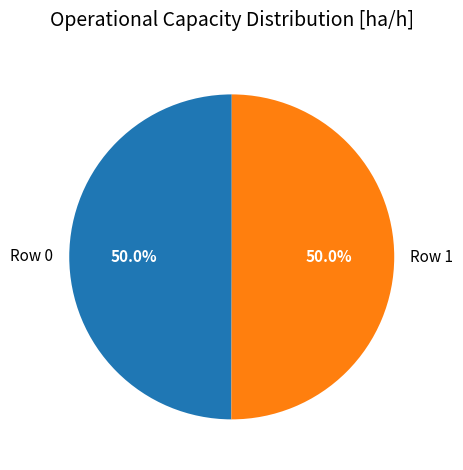

Do Row 0 and Row 1 together represent more than half of the pie?

Yes